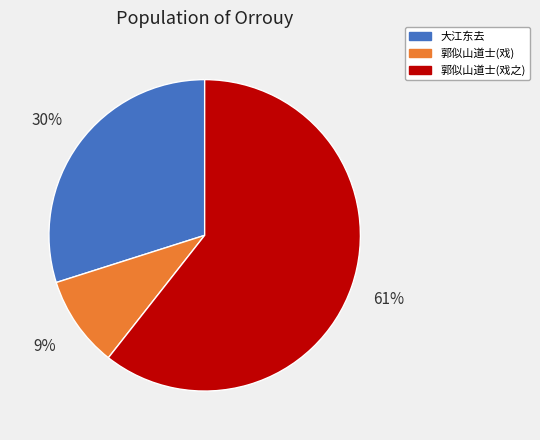

Is there any slice that represents more than half of the pie?

Yes